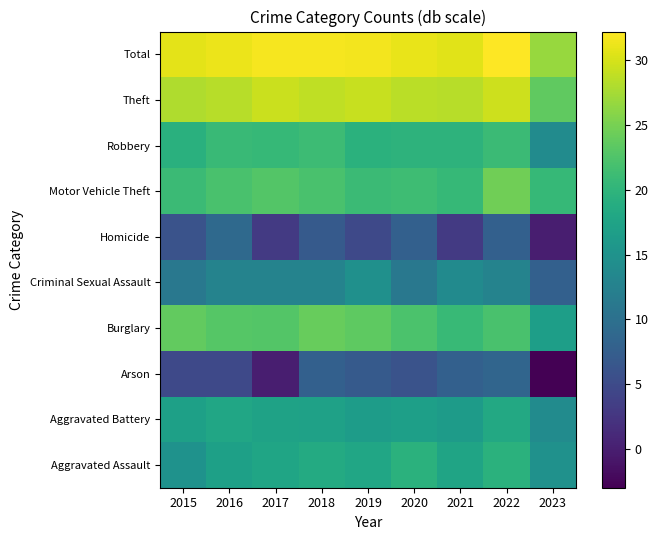

Reading left to right, what are all the values shown in this chart?

Aggravated Assault: 2015=14.9	2016=17.0	2017=17.7	2018=18.6	2019=17.9	2020=19.4	2021=17.6	2022=19.5	2023=14.8
Aggravated Battery: 2015=17.0	2016=17.8	2017=17.3	2018=17.2	2019=16.5	2020=16.8	2021=16.3	2022=18.2	2023=14.0
Arson: 2015=4.8	2016=4.8	2017=0.0	2018=7.8	2019=7.0	2020=6.0	2021=7.8	2022=8.5	2023=-3.0
Burglary: 2015=23.7	2016=22.9	2017=22.8	2018=24.1	2019=23.4	2020=22.2	2021=20.7	2022=22.1	2023=16.7
Criminal Sexual Assault: 2015=11.1	2016=12.8	2017=12.8	2018=12.8	2019=14.6	2020=11.1	2021=13.8	2022=12.8	2023=7.8
Homicide: 2015=6.0	2016=9.0	2017=3.0	2018=7.0	2019=4.8	2020=7.8	2021=3.0	2022=7.8	2023=0.0
Motor Vehicle Theft: 2015=21.0	2016=22.1	2017=22.8	2018=22.1	2019=21.0	2020=21.3	2021=20.5	2022=24.6	2023=20.5
Robbery: 2015=19.4	2016=20.9	2017=20.6	2018=21.1	2019=19.5	2020=19.7	2021=19.8	2022=21.0	2023=14.0
Theft: 2015=28.1	2016=28.4	2017=29.4	2018=28.8	2019=29.3	2020=28.5	2021=28.4	2022=29.6	2023=23.7
Total: 2015=30.8	2016=31.2	2017=31.8	2018=31.7	2019=31.6	2020=31.0	2021=30.6	2022=32.2	2023=26.8